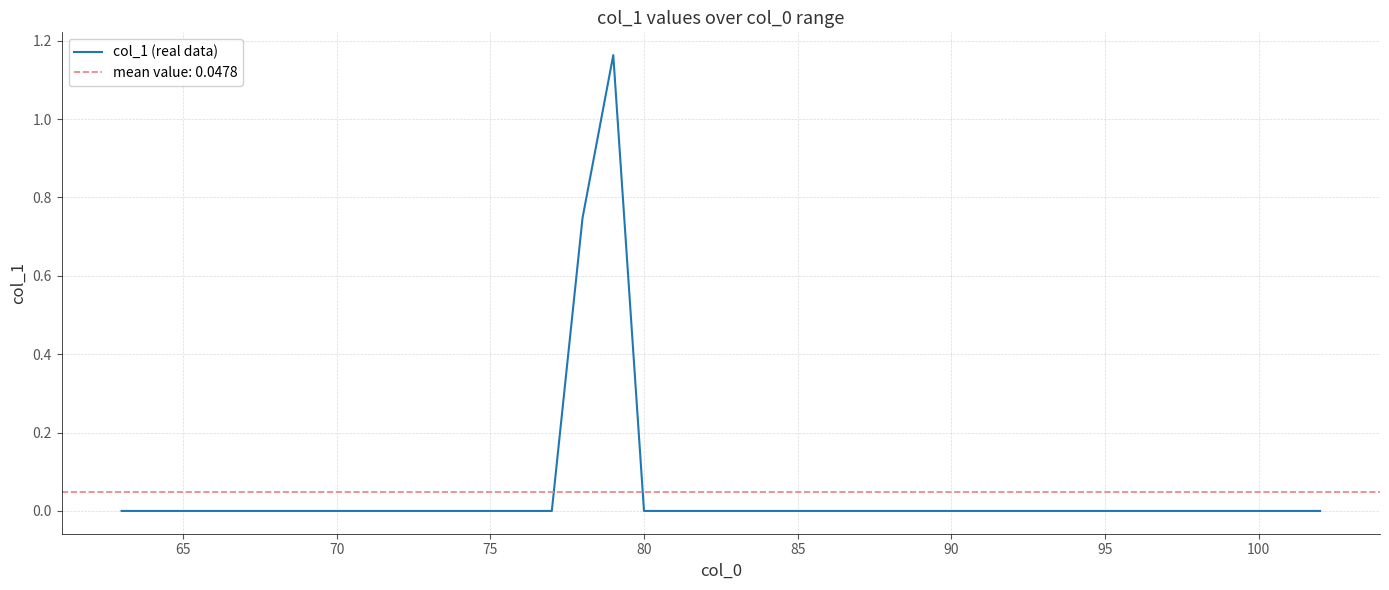

How many interior local peaks (higher than both neighbors) does the data have?

1